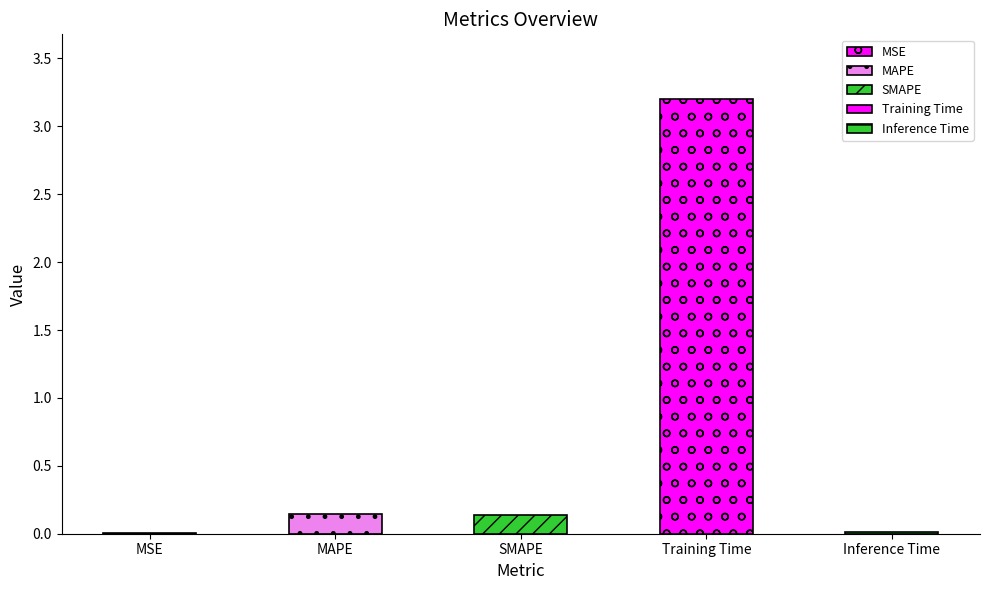

True or false: the data shows 0.2 at SMAPE.

False